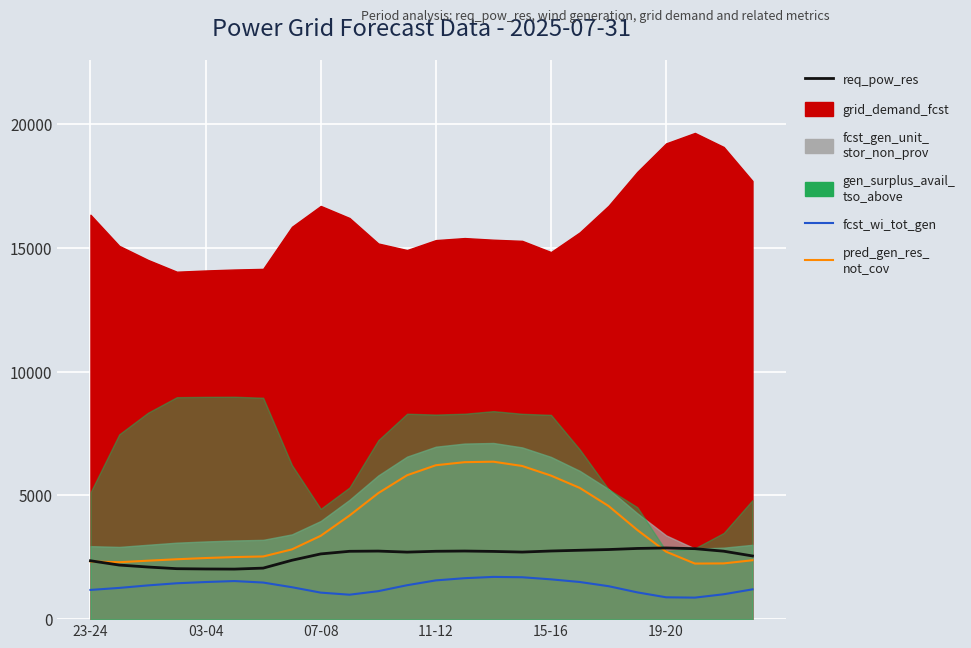

At which label is pred_gen_res_not_cov closest to 4301?

9